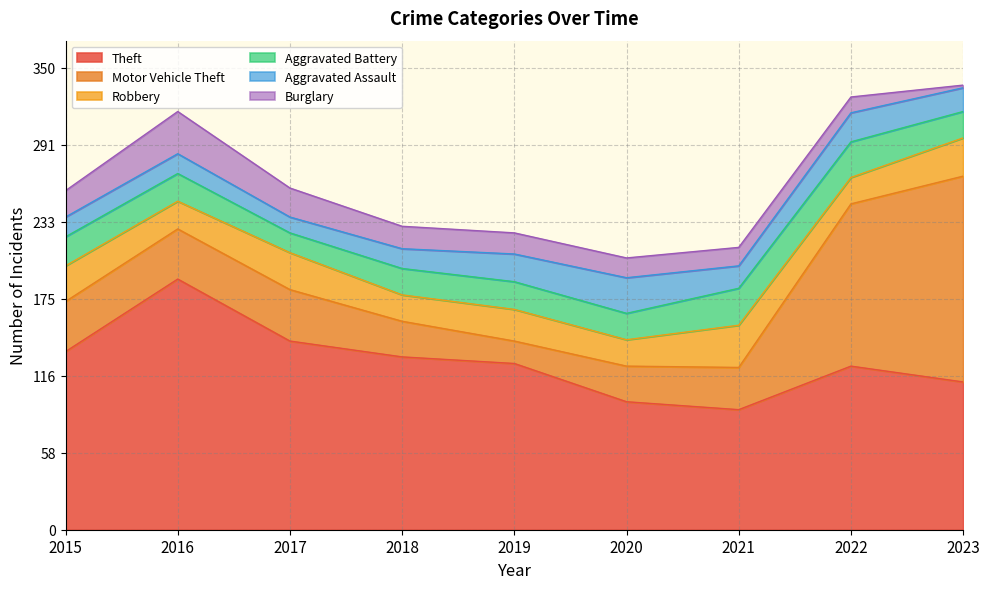

What is the difference between the maximum and second lowest values in the Aggravated Assault series?

12